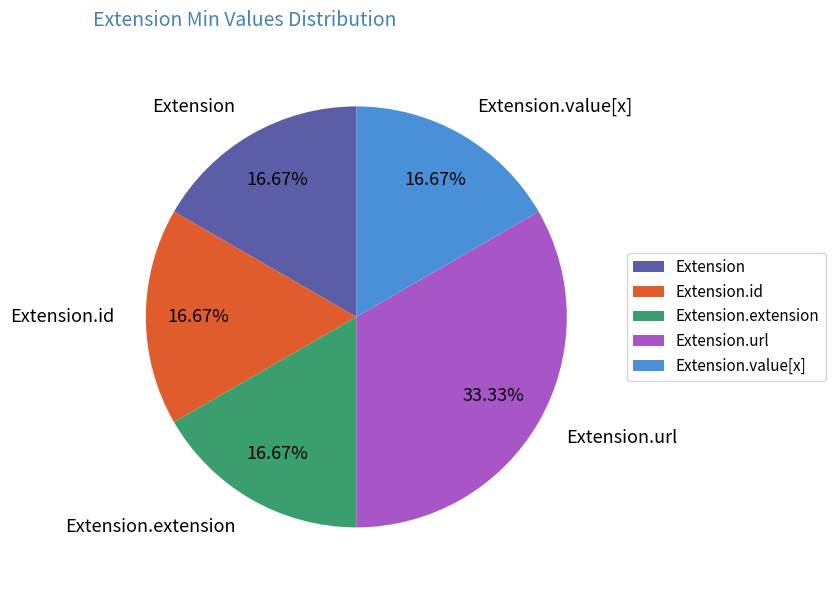

True or false: Extension.value[x] accounts for 1% of the total.

False